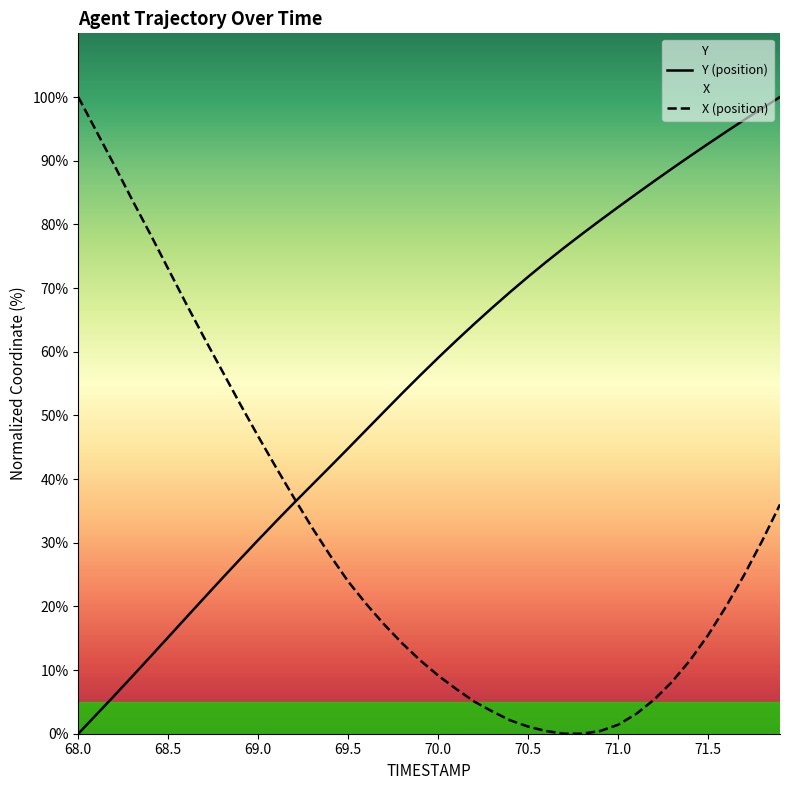

How many lines are shown in the chart?

2